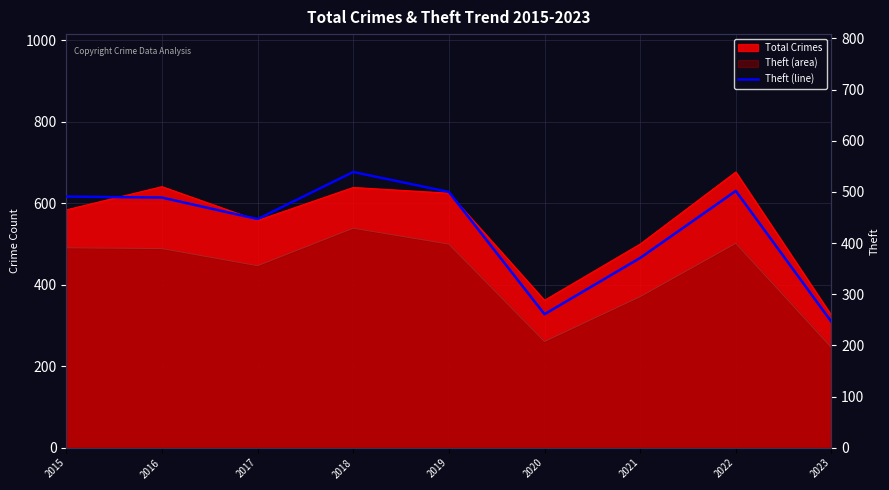

Which label corresponds to the smallest value in the chart?

2023